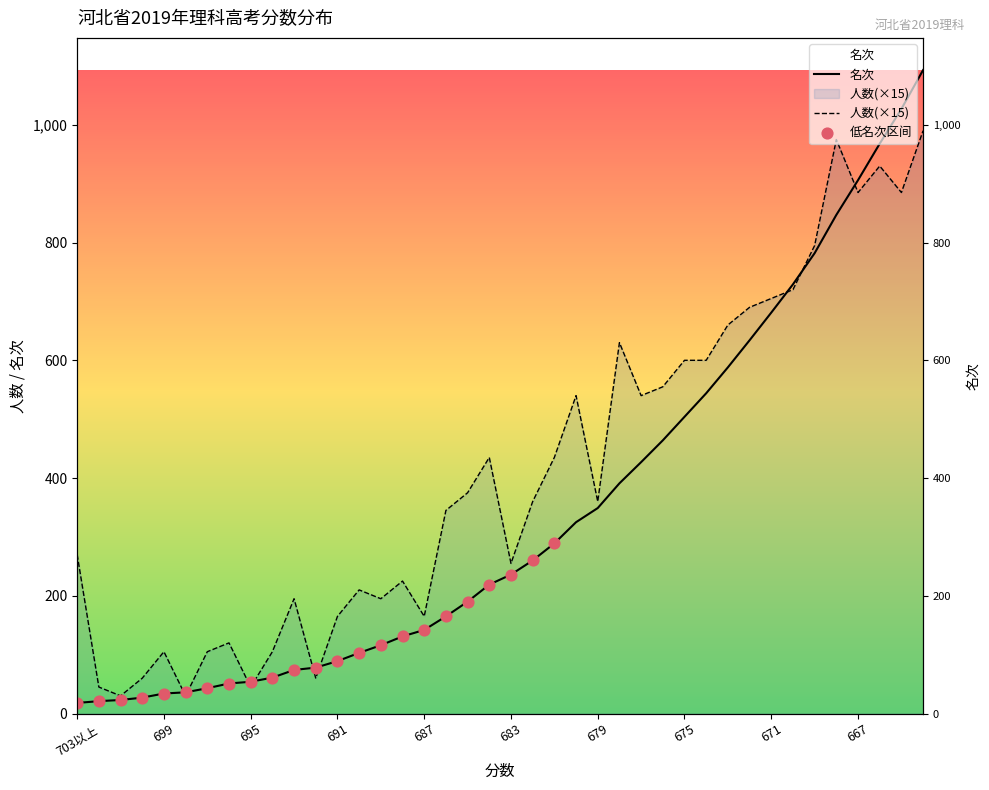

Which series reaches the minimum Y coordinate?

名次